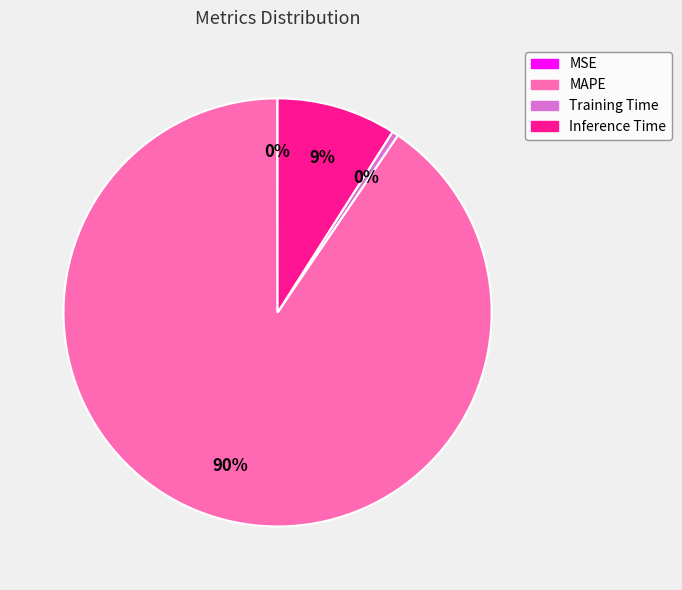

Which slice is the largest?

MAPE